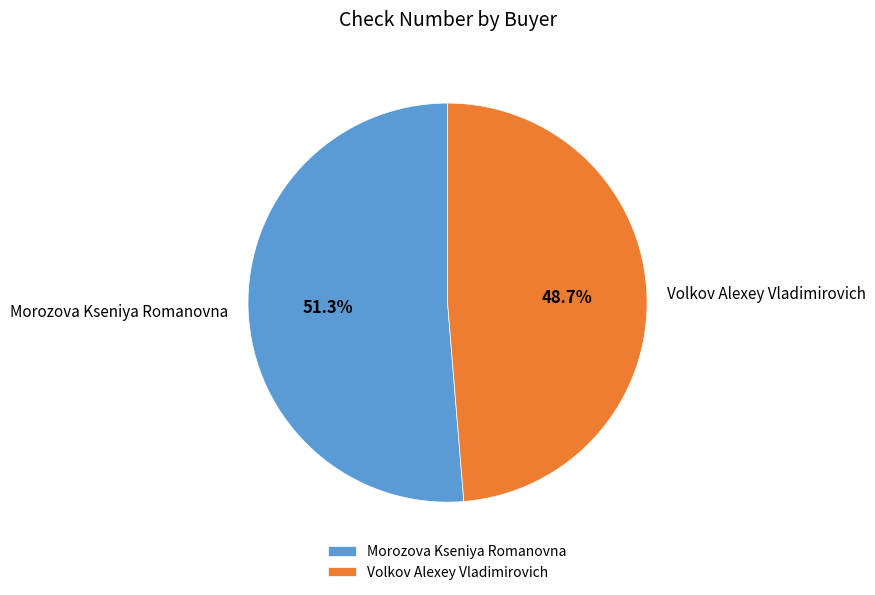

What is the largest slice in the pie chart?

Morozova Kseniya Romanovna